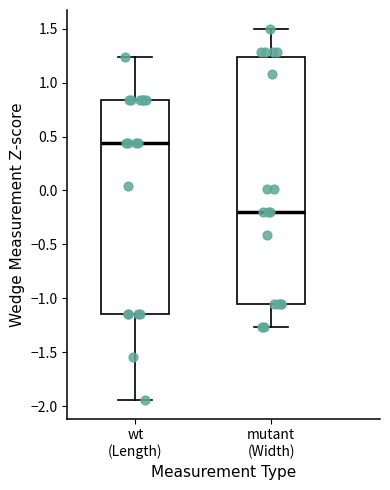

Which box is the tallest, from its lower edge to its upper edge?

mutant (Width)